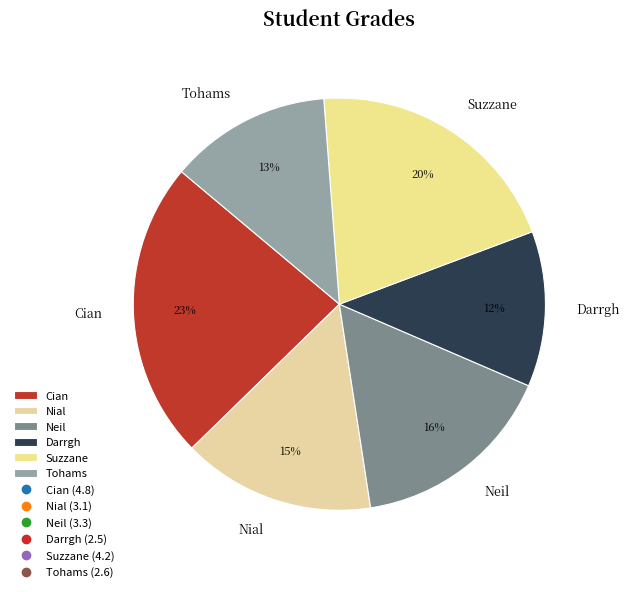

How many slices are in this pie chart?

6